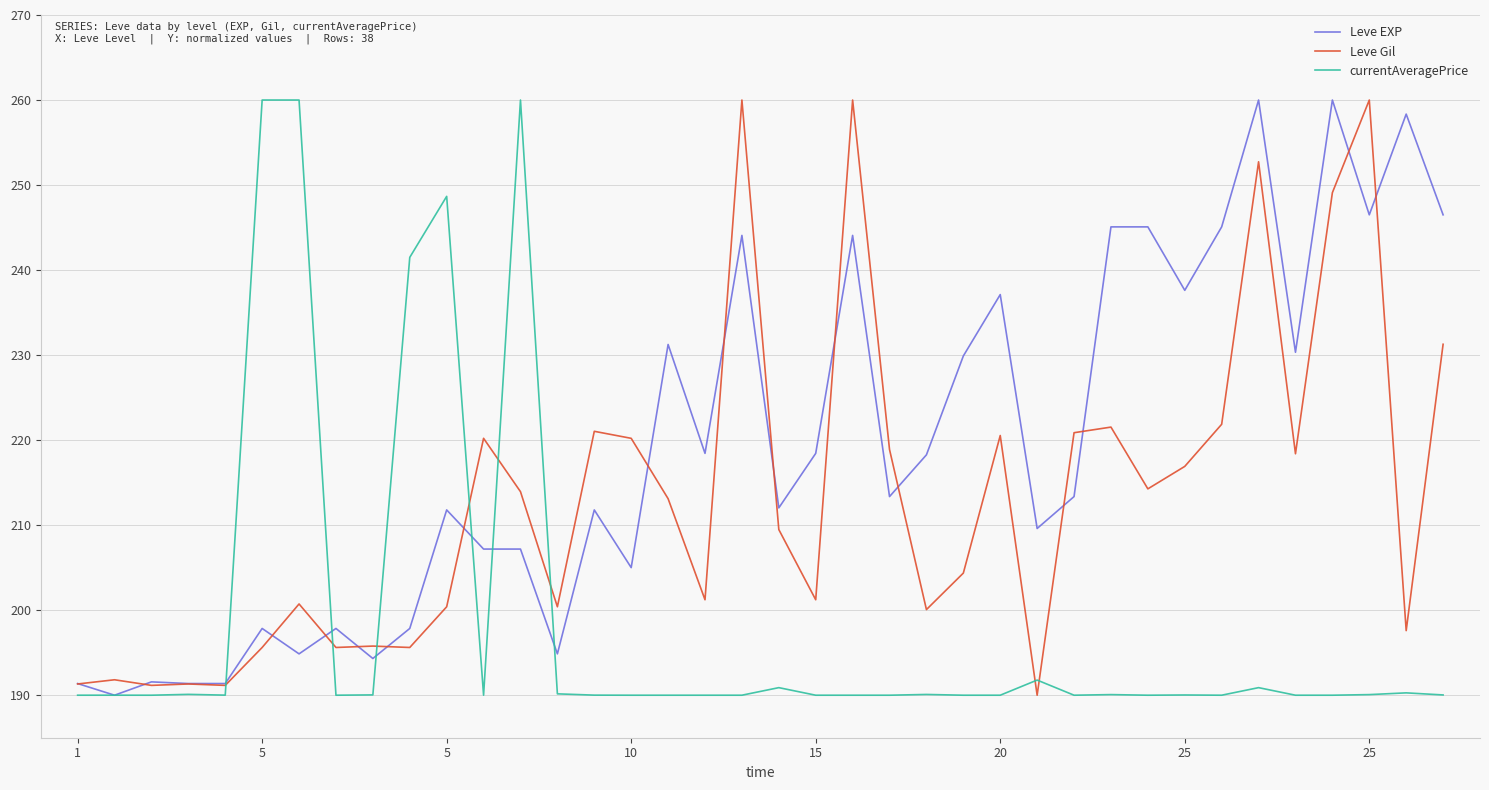

Which series has the largest total across all categories?

Leve EXP